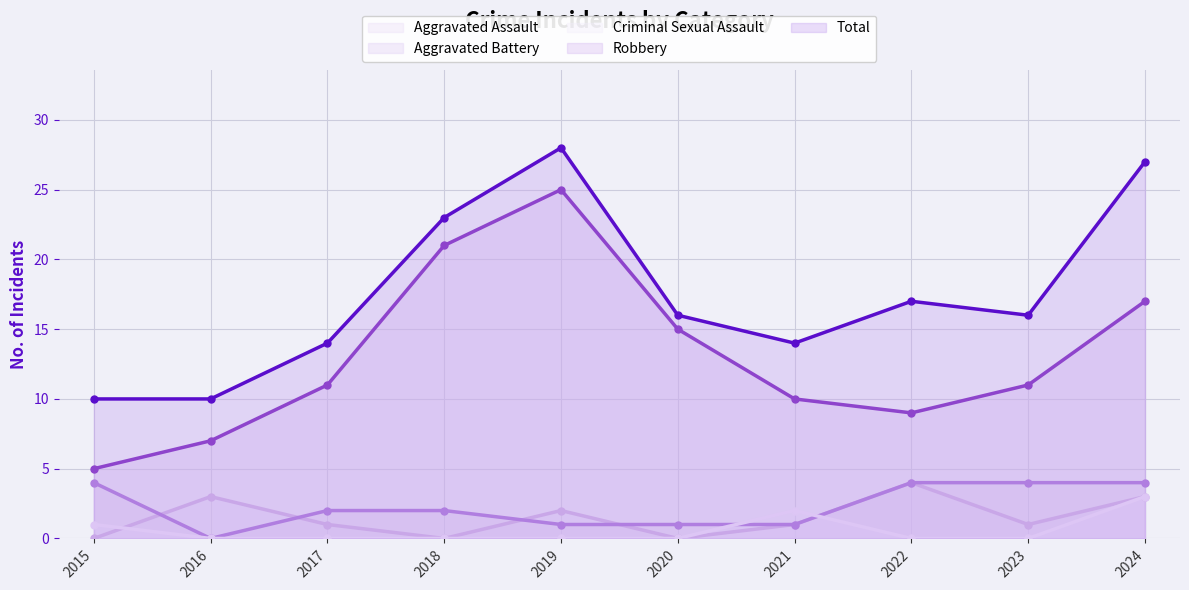

Where do Aggravated Battery and Criminal Sexual Assault first cross each other?

2020 and 2021